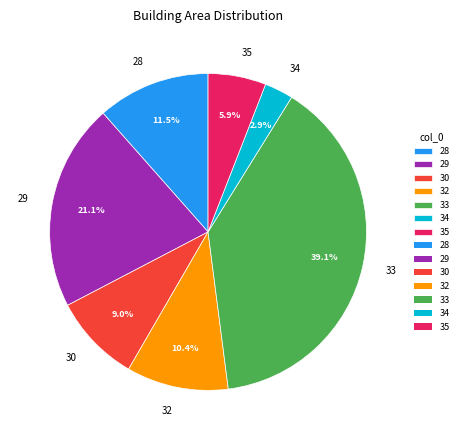

To the nearest percent, what is the difference between the 28 and 34 slice percentages?

9%